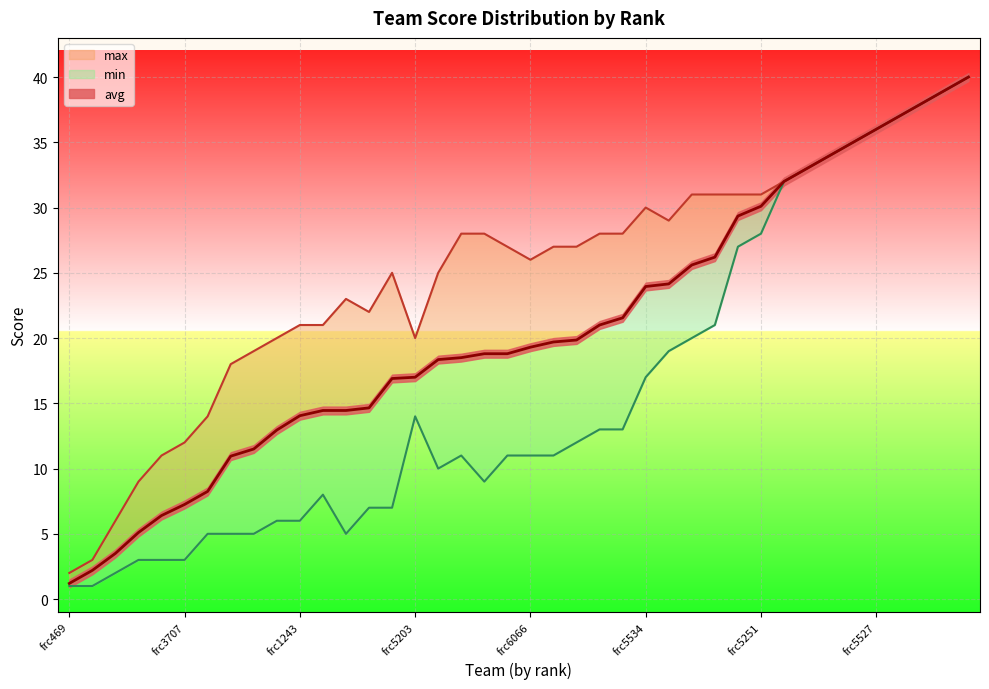

Reading right to left, transcribe all the data shown in this chart.

avg: frc5713=40.0	frc5704=39.0	frc5697=38.0	frc5574=37.0	frc5527=36.0	frc5226=35.0	frc4758=34.0	frc4380=33.0	frc3537=32.0	frc5251=30.1	frc2604=29.4	frc5260=26.2	frc4961=25.6	frc5216=24.1	frc5534=23.9	frc1506=21.6	frc5238=21.0	frc6085=19.9	frc6086=19.7	frc6066=19.3	frc6073=18.8	frc5155=18.8	frc5926=18.5	frc5963=18.4	frc5203=17.0	frc5517=16.9	frc3534=14.7	frc818=14.4	frc4130=14.4	frc1243=14.1	frc5201=12.9	frc4362=11.5	frc5046=10.9	frc494=8.2	frc3707=7.2	frc1684=6.4	frc3539=5.1	frc2337=3.5	frc314=2.2	frc469=1.2
max: frc5713=40.0	frc5704=39.0	frc5697=38.0	frc5574=37.0	frc5527=36.0	frc5226=35.0	frc4758=34.0	frc4380=33.0	frc3537=32.0	frc5251=31.0	frc2604=31.0	frc5260=31.0	frc4961=31.0	frc5216=29.0	frc5534=30.0	frc1506=28.0	frc5238=28.0	frc6085=27.0	frc6086=27.0	frc6066=26.0	frc6073=27.0	frc5155=28.0	frc5926=28.0	frc5963=25.0	frc5203=20.0	frc5517=25.0	frc3534=22.0	frc818=23.0	frc4130=21.0	frc1243=21.0	frc5201=20.0	frc4362=19.0	frc5046=18.0	frc494=14.0	frc3707=12.0	frc1684=11.0	frc3539=9.0	frc2337=6.0	frc314=3.0	frc469=2.0
min: frc5713=40.0	frc5704=39.0	frc5697=38.0	frc5574=37.0	frc5527=36.0	frc5226=35.0	frc4758=34.0	frc4380=33.0	frc3537=32.0	frc5251=28.0	frc2604=27.0	frc5260=21.0	frc4961=20.0	frc5216=19.0	frc5534=17.0	frc1506=13.0	frc5238=13.0	frc6085=12.0	frc6086=11.0	frc6066=11.0	frc6073=11.0	frc5155=9.0	frc5926=11.0	frc5963=10.0	frc5203=14.0	frc5517=7.0	frc3534=7.0	frc818=5.0	frc4130=8.0	frc1243=6.0	frc5201=6.0	frc4362=5.0	frc5046=5.0	frc494=5.0	frc3707=3.0	frc1684=3.0	frc3539=3.0	frc2337=2.0	frc314=1.0	frc469=1.0